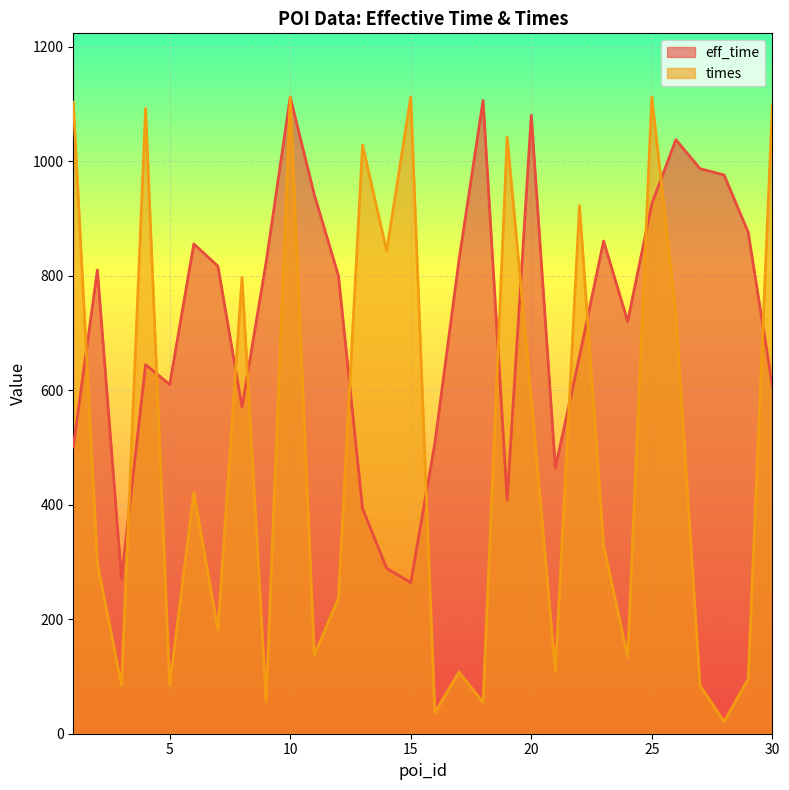

Which label corresponds to the largest value in the chart?

10